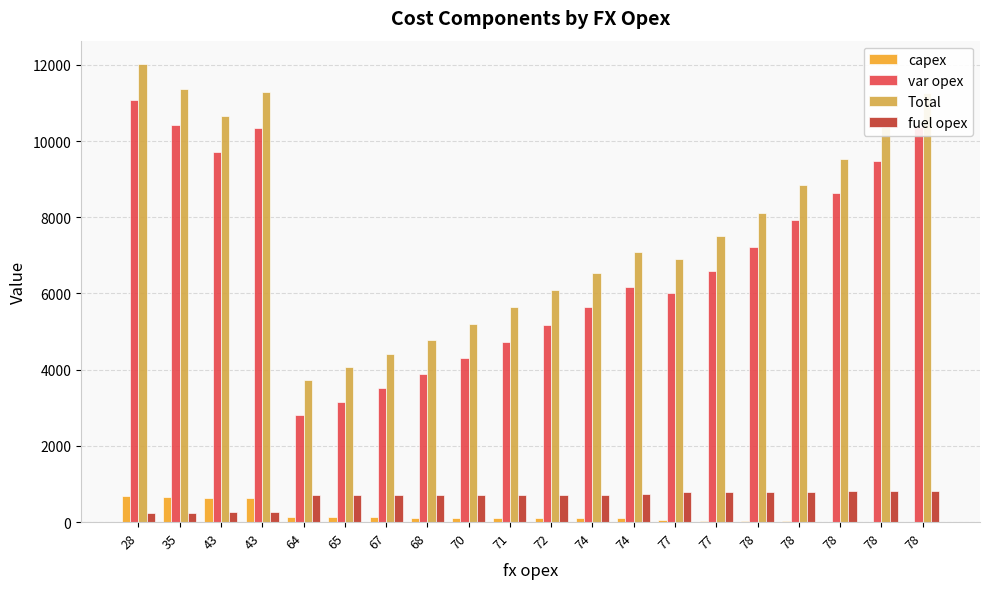

Rank the series by their maximum value, from lowest to highest.

capex, fuel opex, var opex, Total